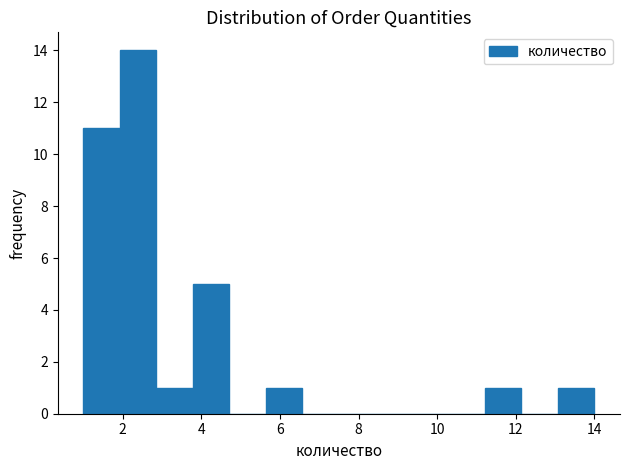

Which range on the x-axis has the tallest bar?

2.0 to 2.8